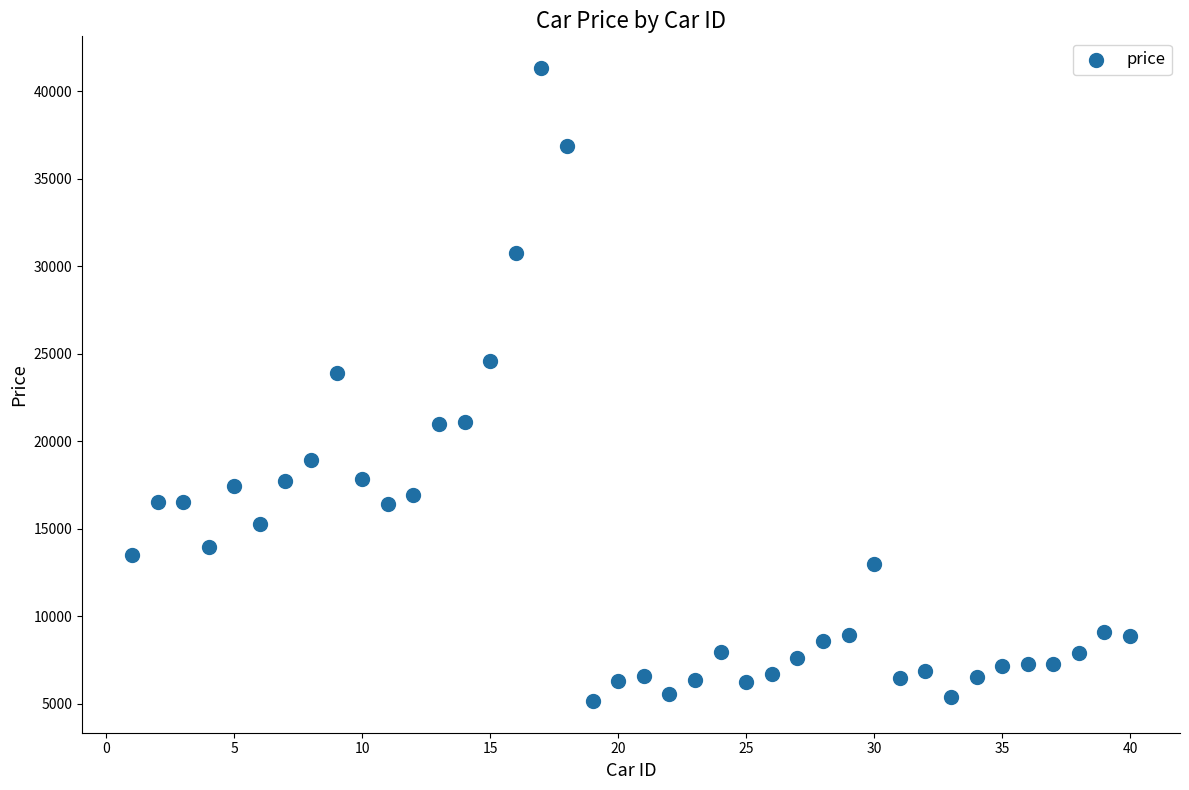

What is the range of Y values (max minus min)?

36164